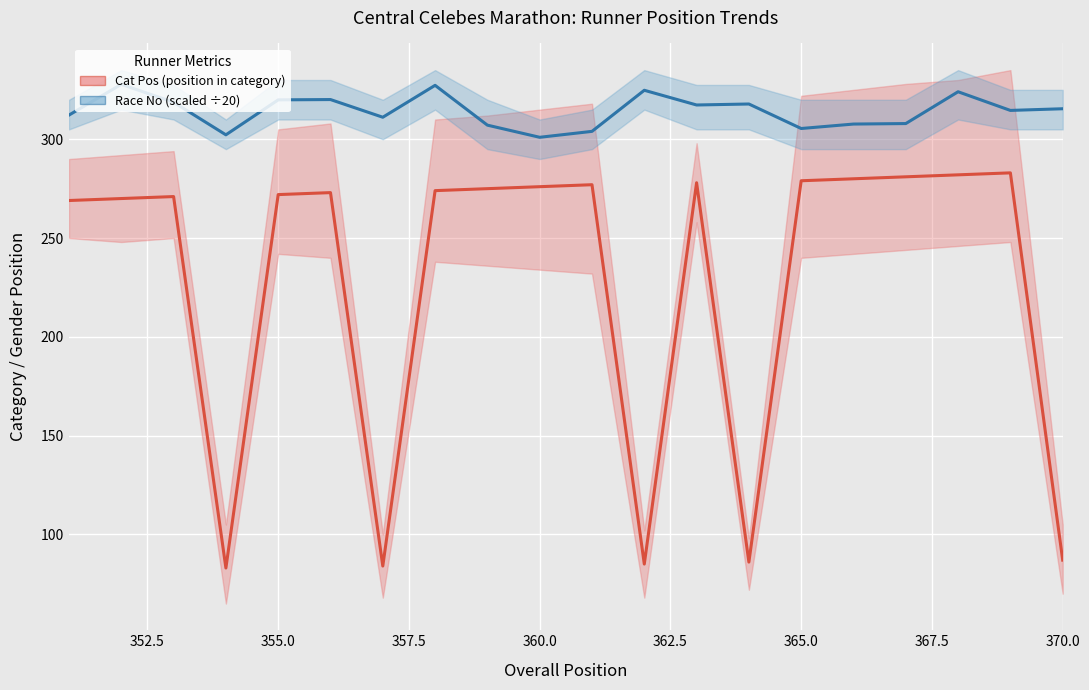

What are all the series names shown in the legend?

Cat Pos (position in category), Race No (scaled ÷20)